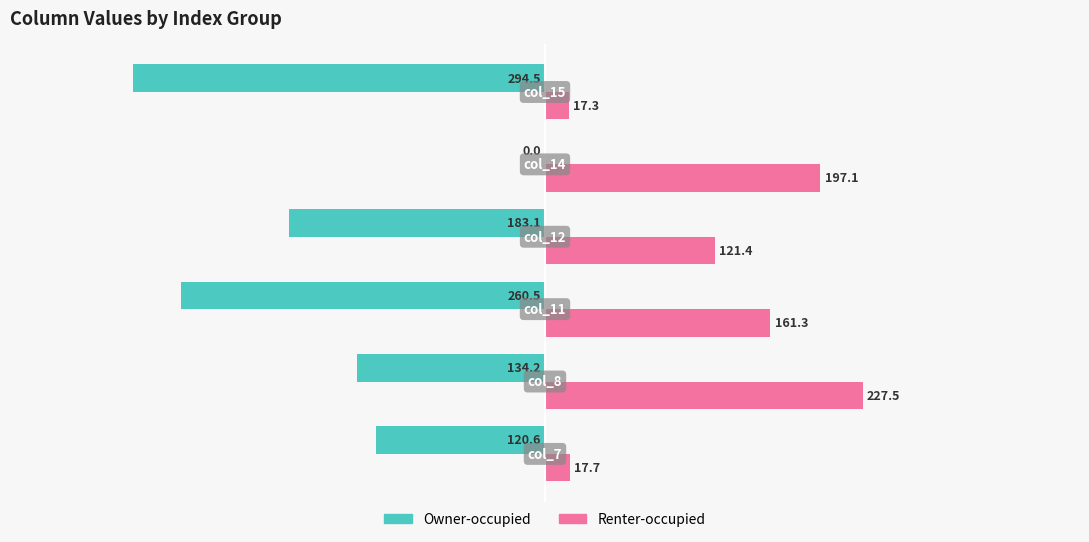

How many categories are shown in the chart?

6